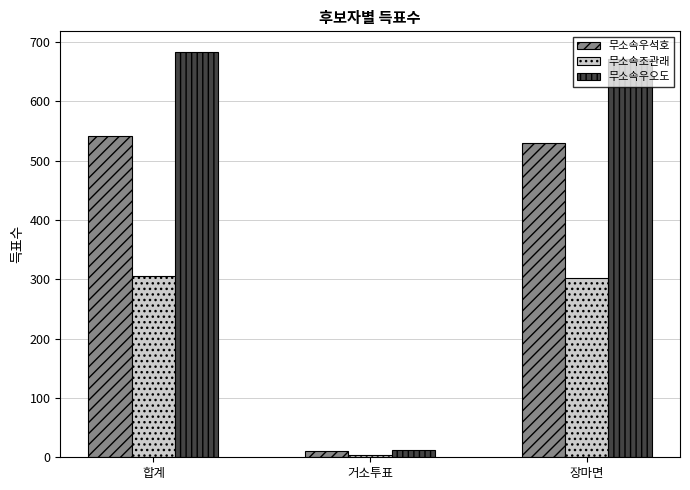

Read the 무소속우오도 value at 장마면, to the nearest 100.

700